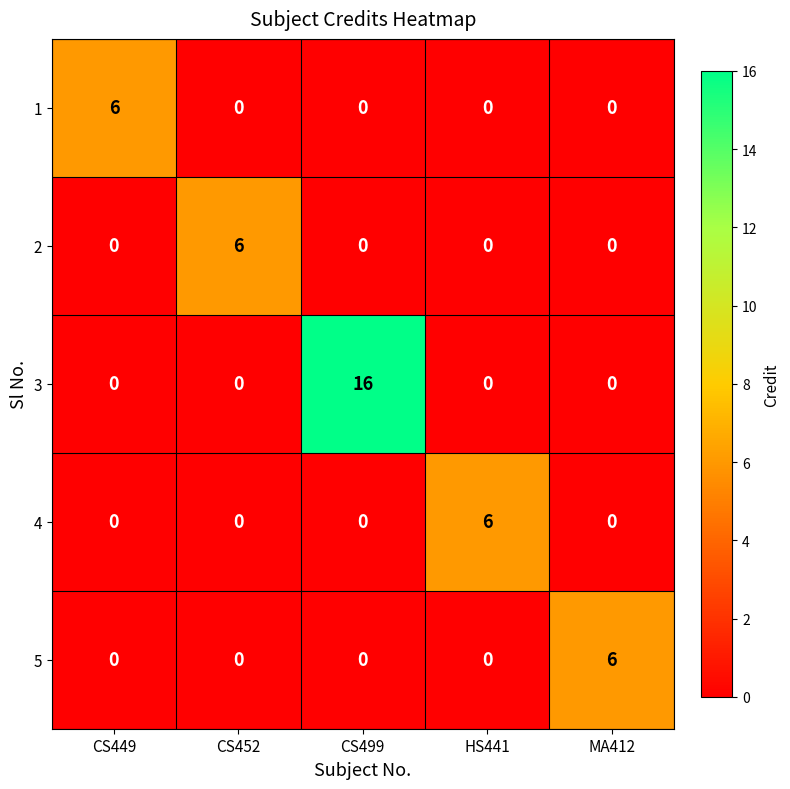

Is the value of 2 at CS452 greater than the value of 3 at CS452?

Yes